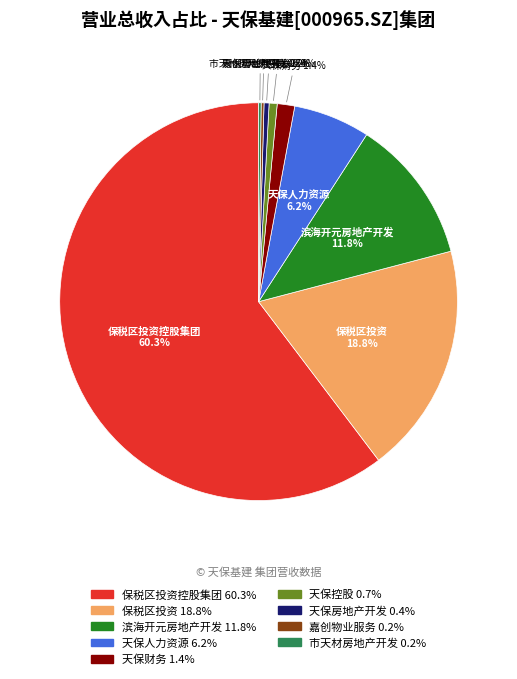

Is there any slice that represents more than half of the pie?

Yes